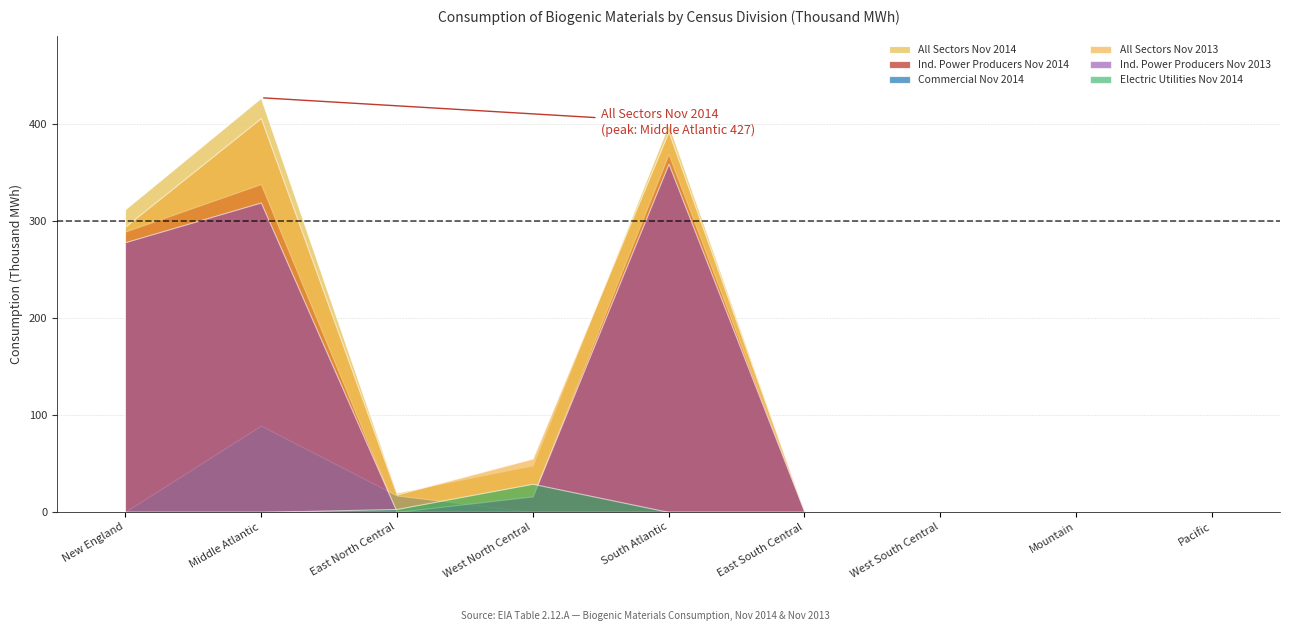

What is the average value of the Commercial Nov 2014 series?

12